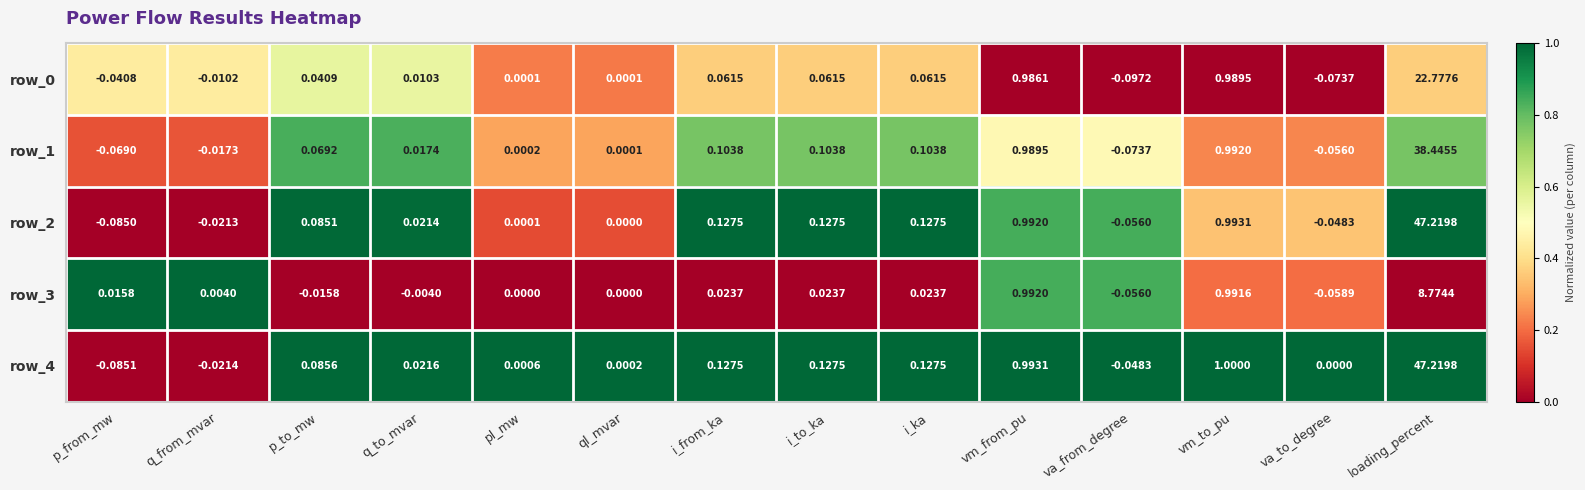

Where is row_4 nearest to the value 23?

vm_to_pu